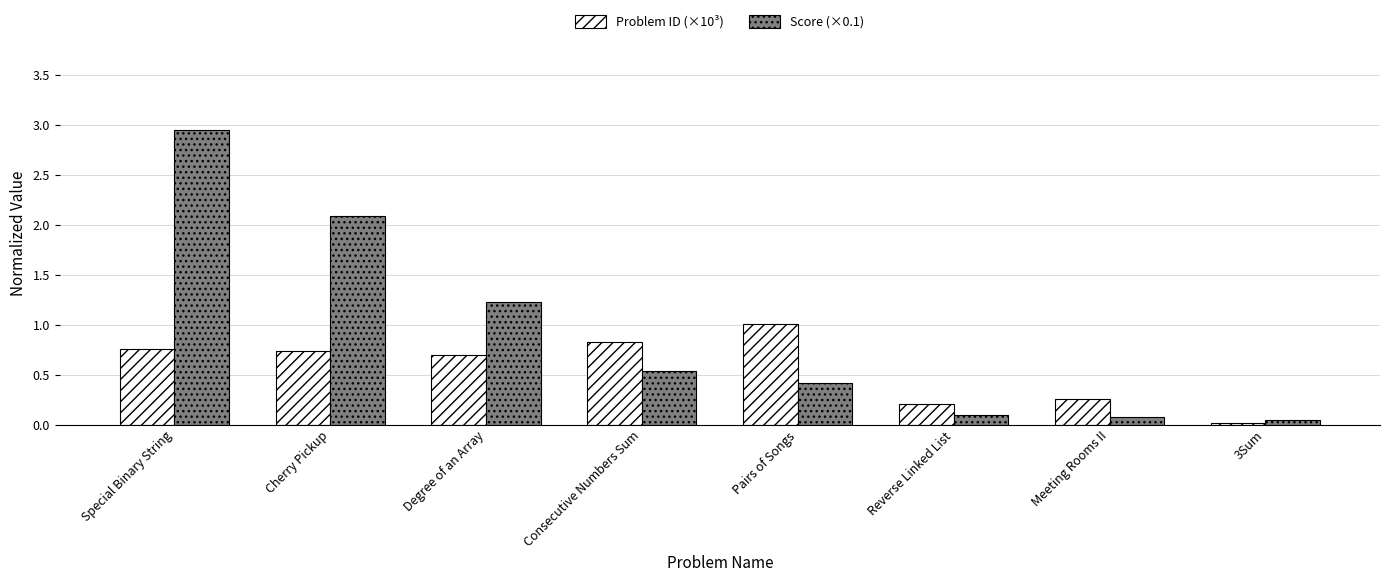

Which series changed the most between Consecutive Numbers Sum and Meeting Rooms II?

Problem ID (×10³)